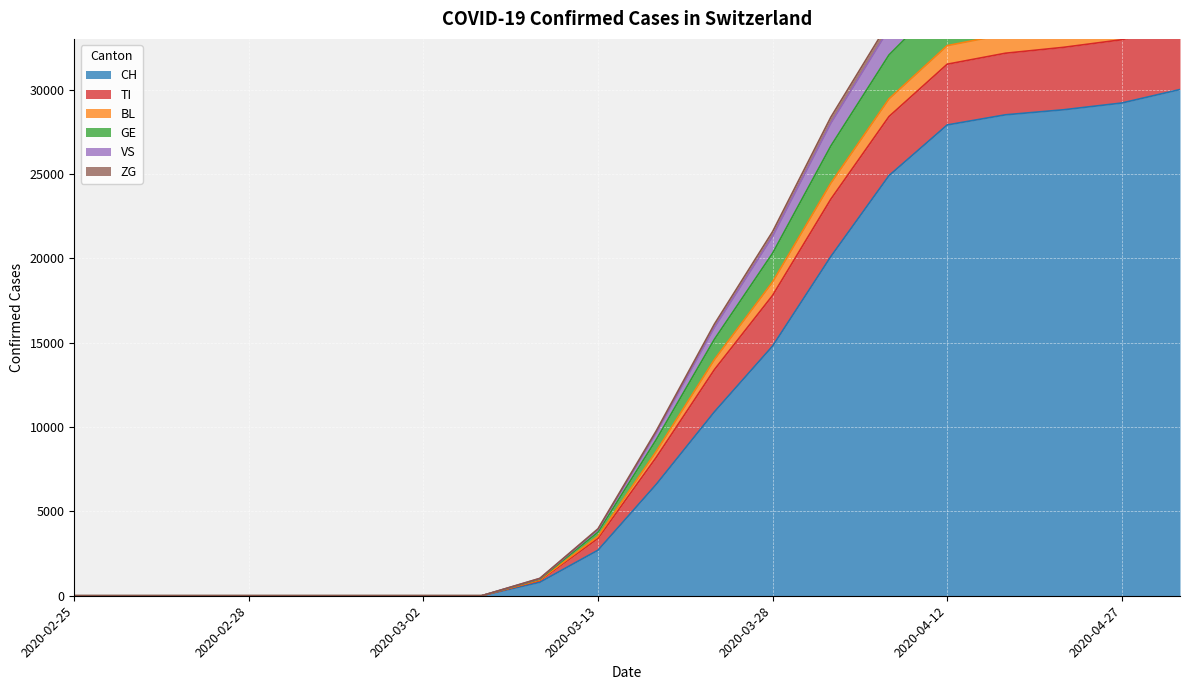

True or false: CH has more than 0 points higher than both neighbors.

False